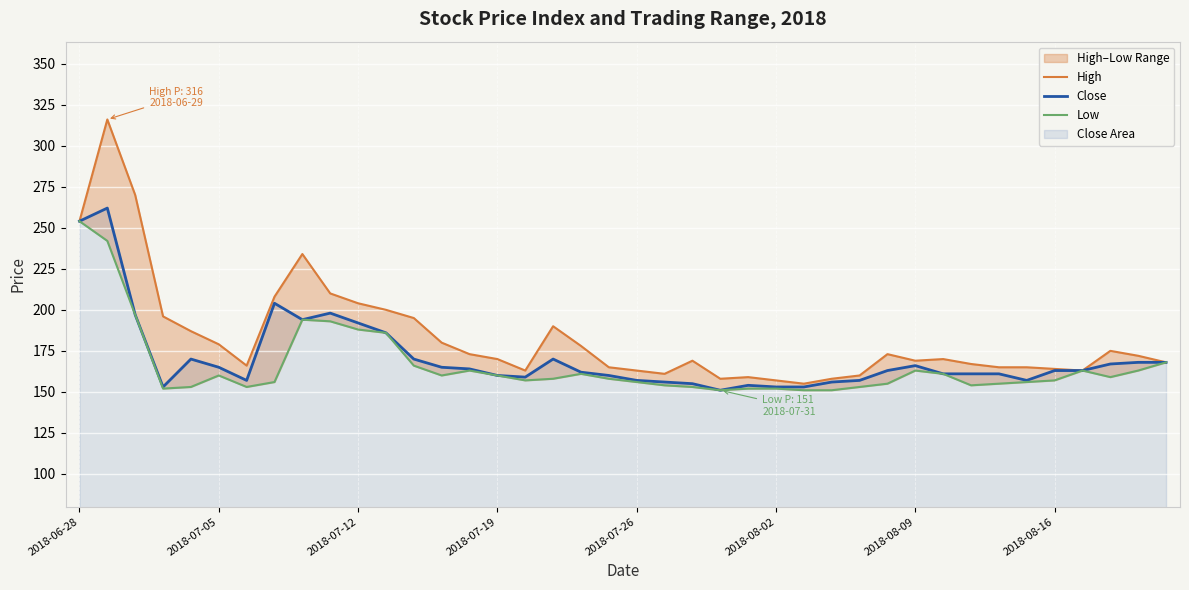

How many data points in Low are less than 158?

19